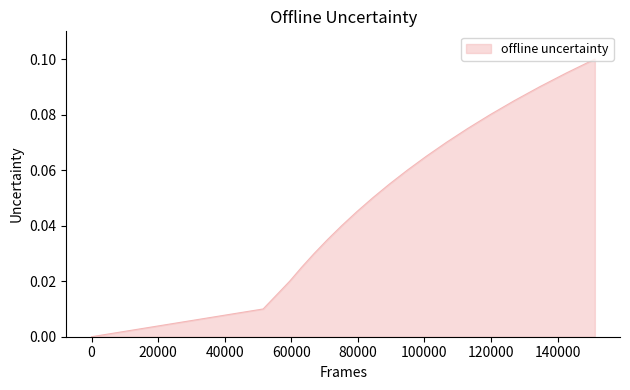

How many lines are shown in the chart?

1